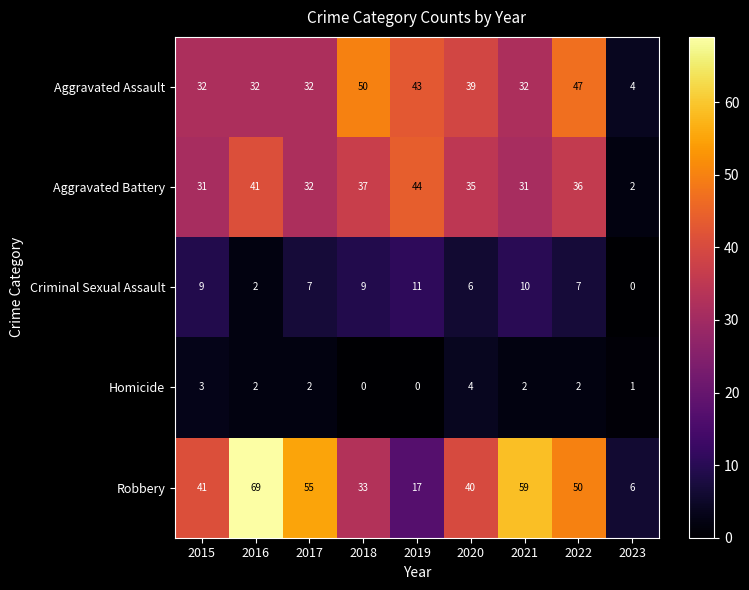

What is the total value across all series at 2022?

142